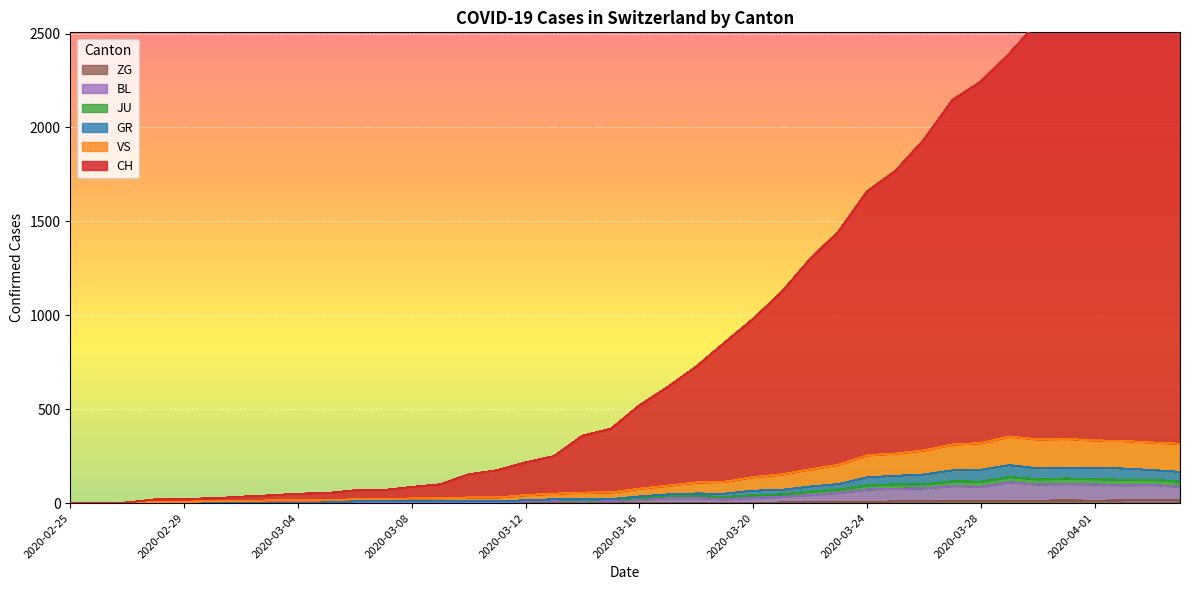

What is the label of the 2nd point from the left?

2020-02-26